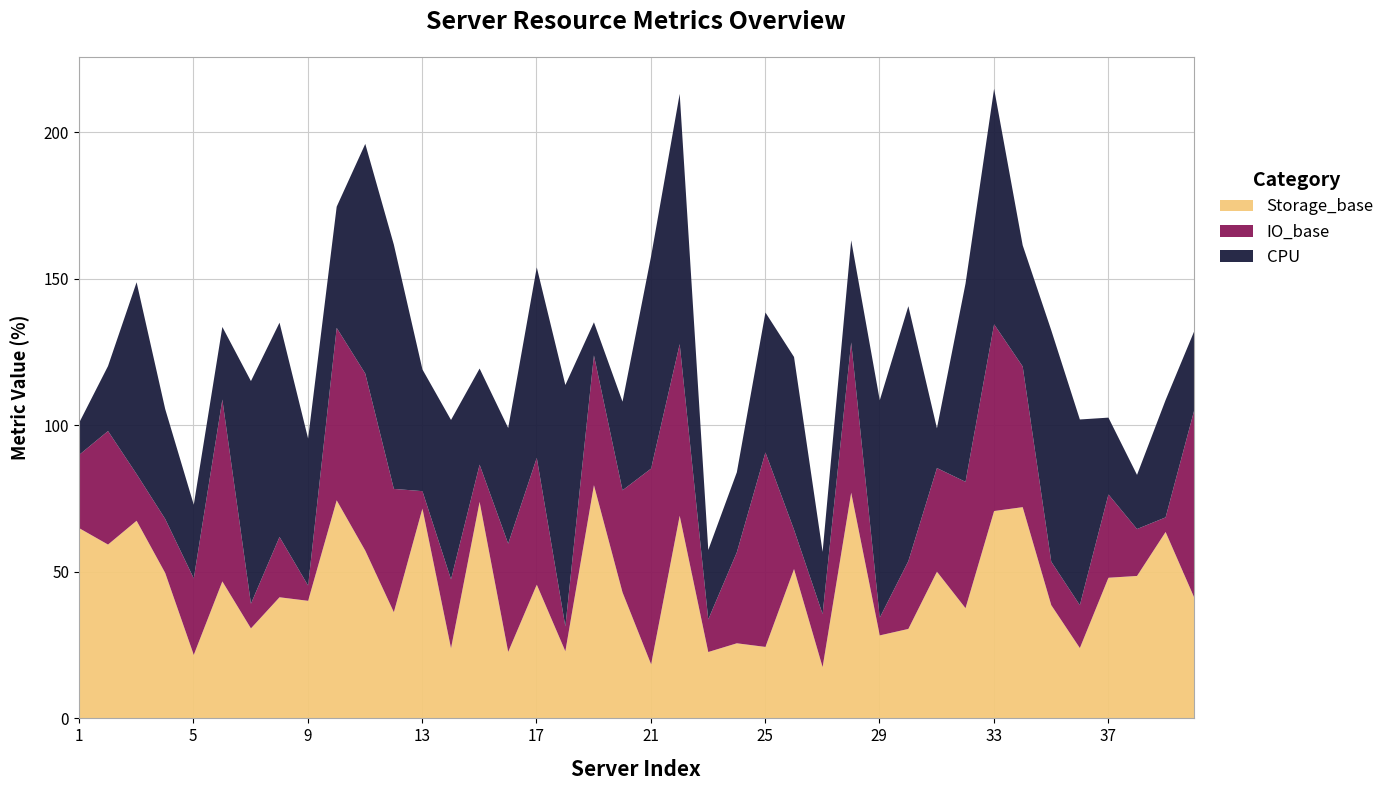

What is the average value of the Storage_base series?

46.0